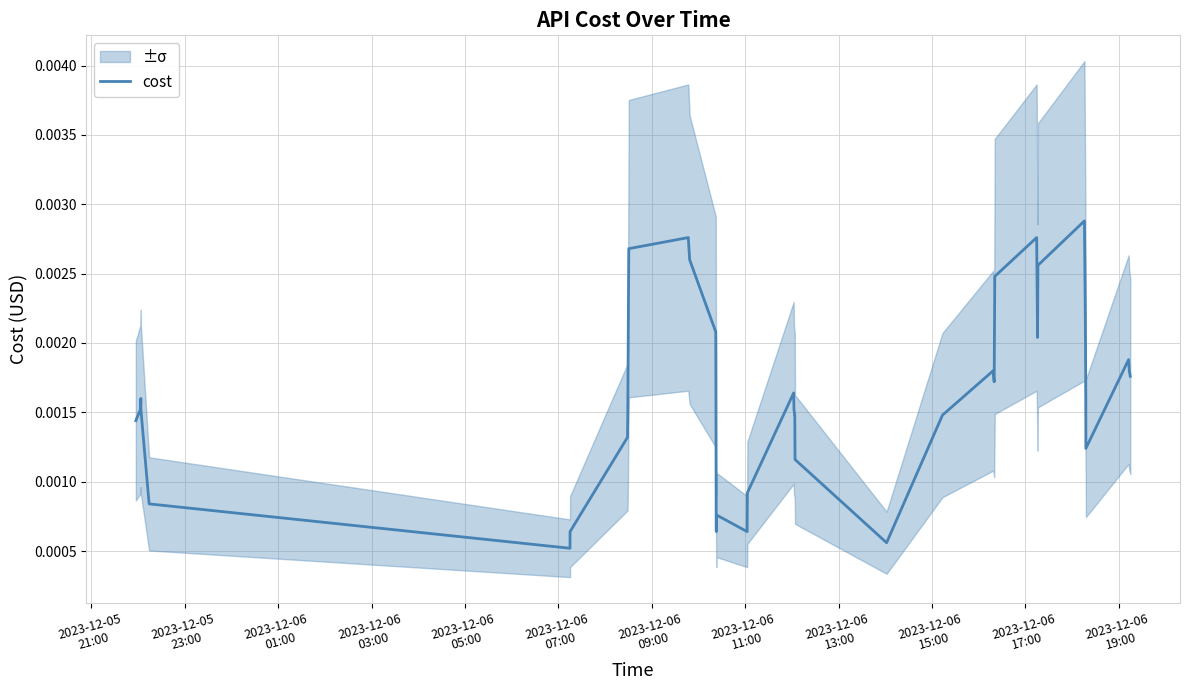

How many interior local peaks (higher than both neighbors) does the data have?

8